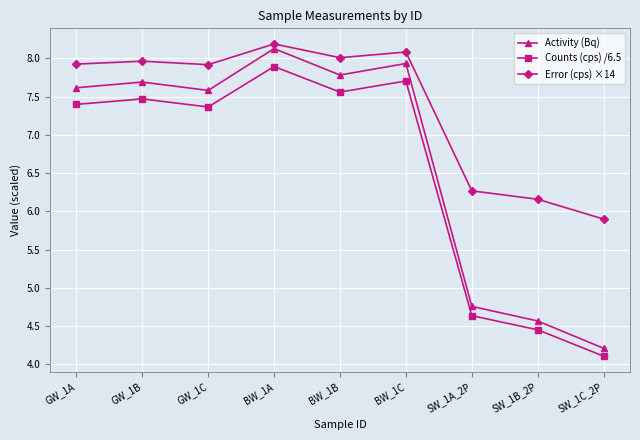

True or false: Counts (cps) /6.5 has a value of 10.7 at GW_1C.

False